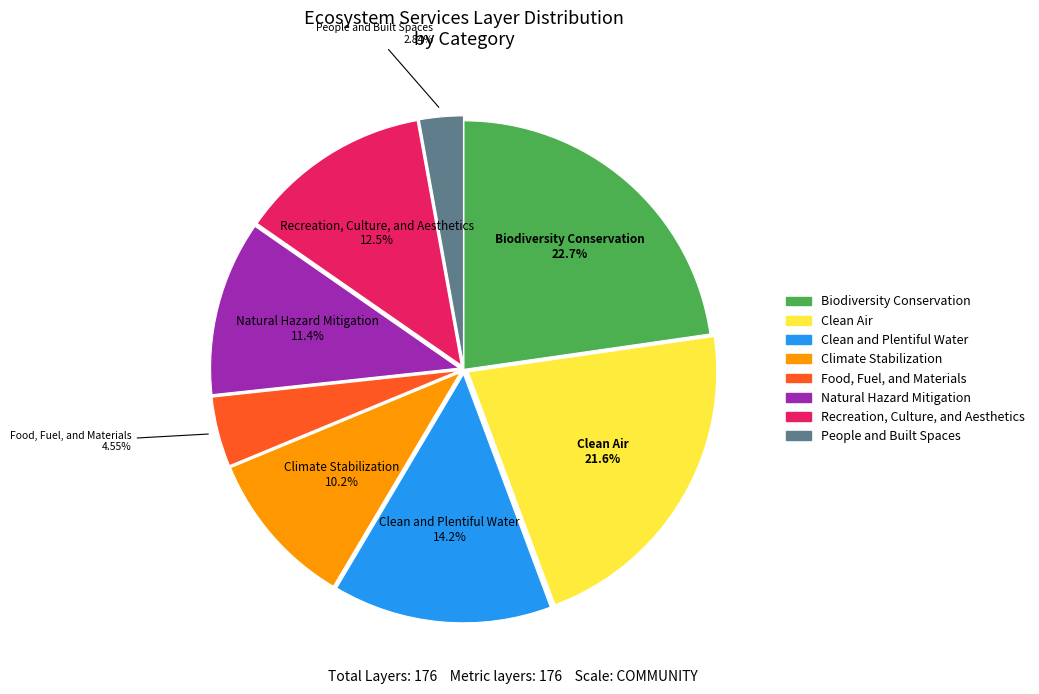

Approximately how many times larger is the value at People and Built Spaces compared to Food, Fuel, and Materials?

0.6